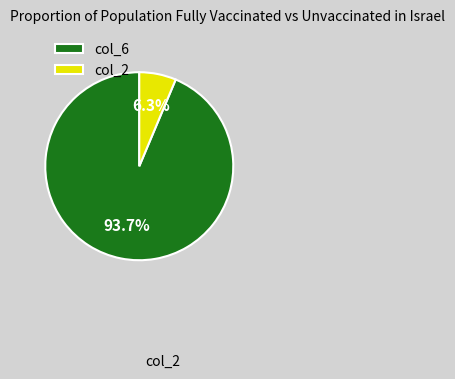

What is the smallest slice in the pie chart?

col_2